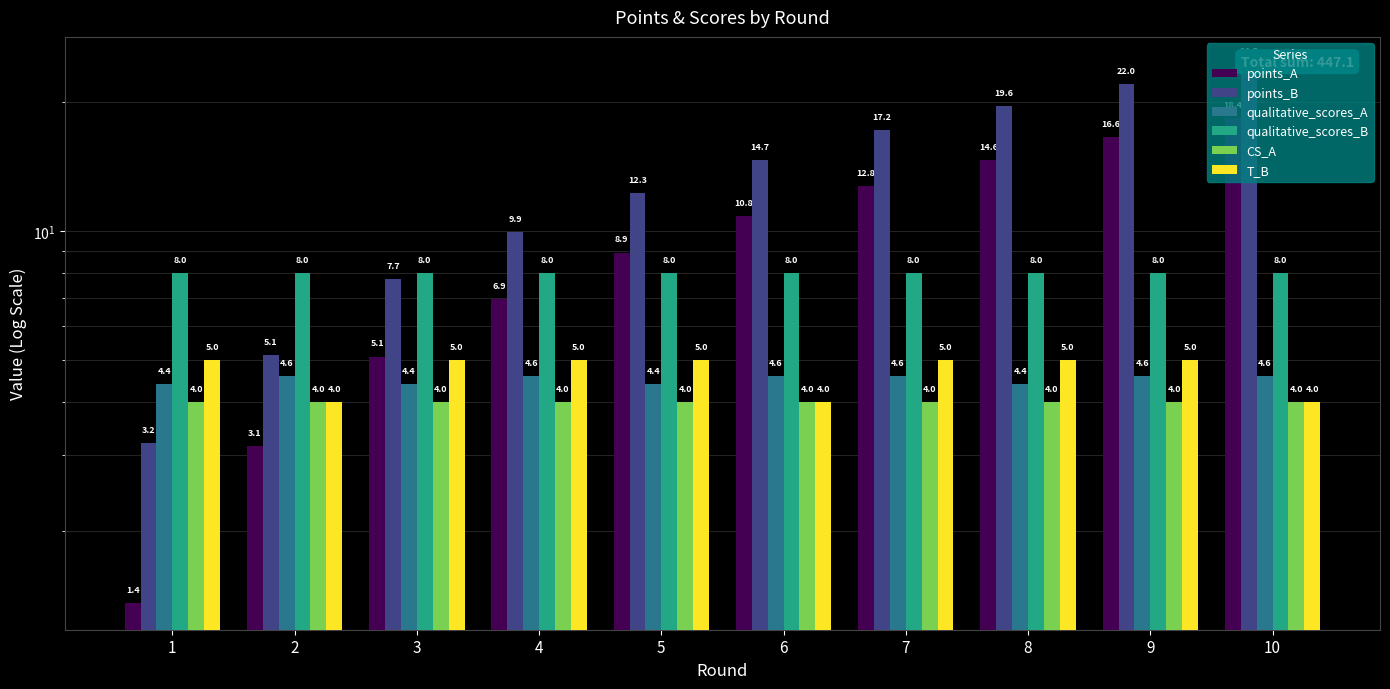

Which series changed the most between 7 and 9?

points_B